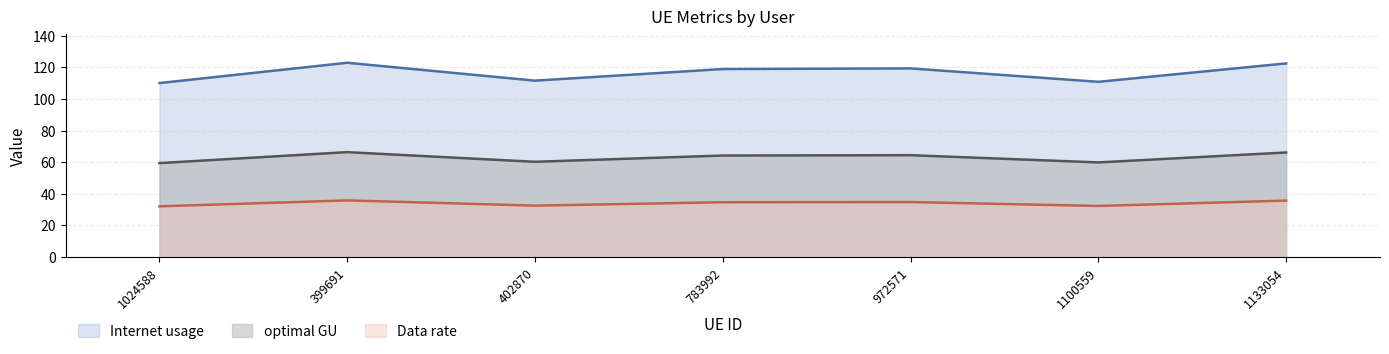

At which label does optimal GU reach its peak?

399691